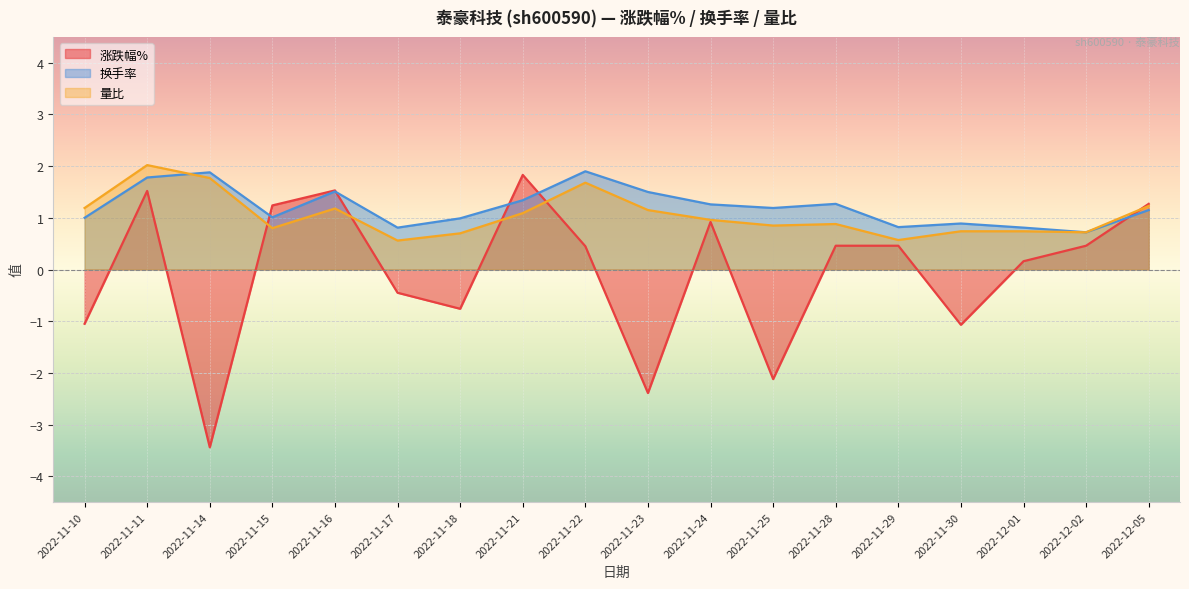

At which category does the chart reach its minimum across all series?

2022-11-14